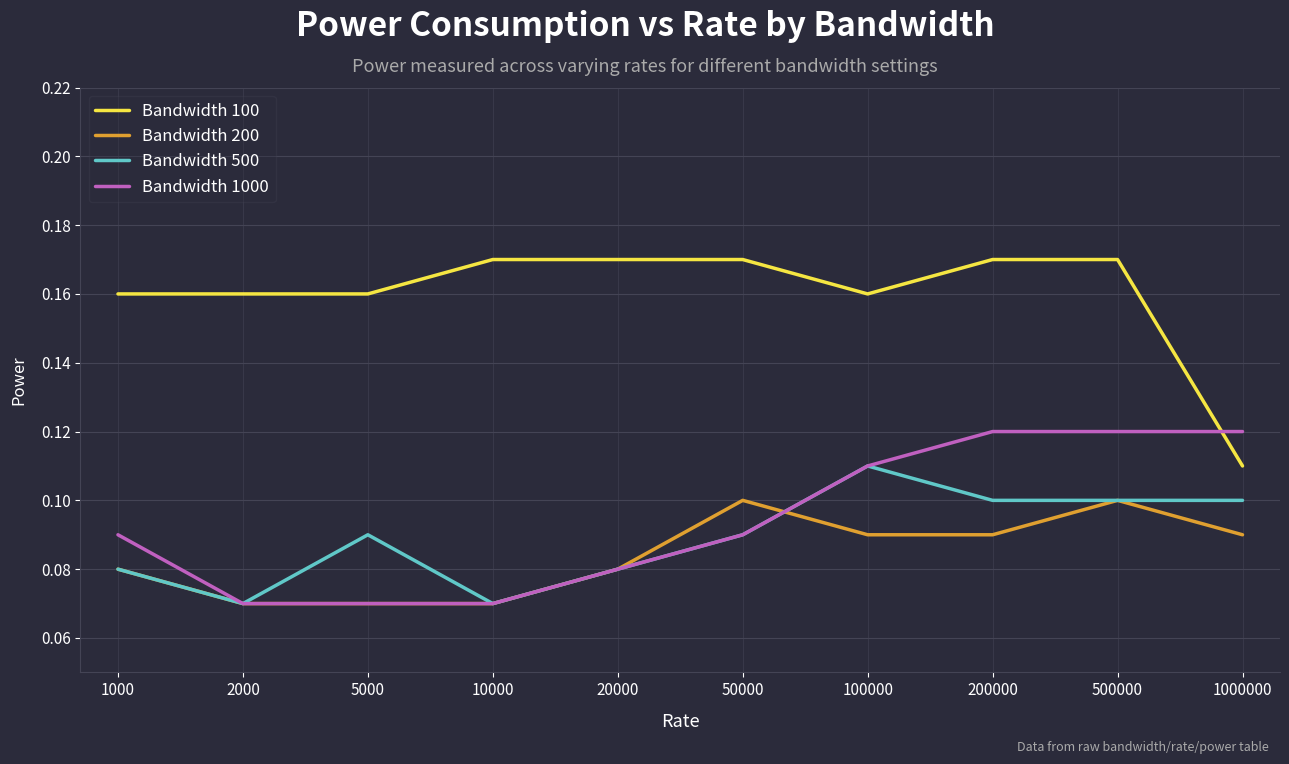

How many lines are shown in the chart?

4